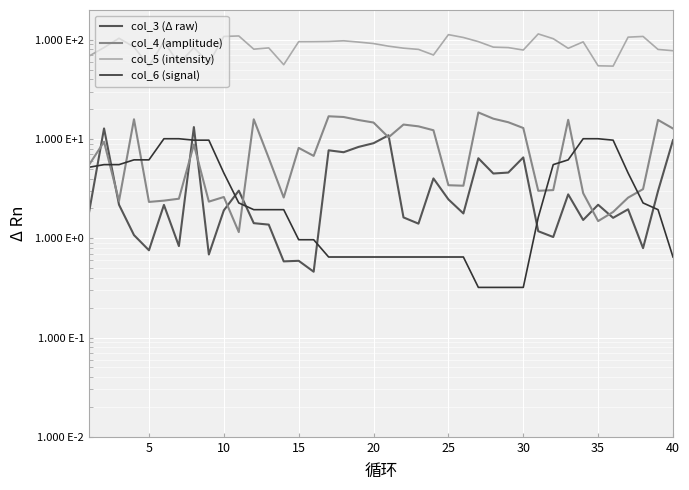

Reading right to left, extract all data points from this chart.

col_3 (Δ raw): 9.8	3.0	0.8	2.0	1.6	2.2	1.5	2.8	1.0	1.2	6.5	4.6	4.5	6.4	1.8	2.5	4.0	1.4	1.6	10.9	9.1	8.3	7.4	7.7	0.5	0.6	0.6	1.4	1.4	3.0	1.9	0.7	13.2	0.8	2.2	0.8	1.1	2.2	12.8	1.8
col_4 (amplitude): 12.8	15.6	3.1	2.6	1.8	1.5	2.9	15.6	3.1	3.0	12.9	14.8	16.1	18.6	3.4	3.4	12.3	13.4	14.0	10.4	14.7	15.6	16.7	17.0	6.8	8.2	2.6	6.4	15.8	1.2	2.6	2.3	8.8	2.5	2.4	2.3	15.9	2.4	9.4	5.5
col_5 (intensity): 77.8	80.1	108.3	106.5	54.4	54.8	95.5	82.2	102.8	114.8	79.0	83.6	84.5	96.0	105.7	112.9	70.4	80.2	82.5	86.4	91.8	95.0	97.9	96.4	96.0	95.9	56.2	83.0	80.6	109.5	108.3	58.2	83.7	57.5	96.1	54.6	84.7	103.8	83.7	68.7
col_6 (signal): 0.6	1.9	2.3	4.6	9.8	10.1	10.1	6.2	5.5	1.6	0.3	0.3	0.3	0.3	0.6	0.6	0.6	0.6	0.6	0.6	0.6	0.6	0.6	0.6	1.0	1.0	1.9	1.9	1.9	2.3	4.6	9.8	9.8	10.1	10.1	6.2	6.2	5.5	5.5	5.2